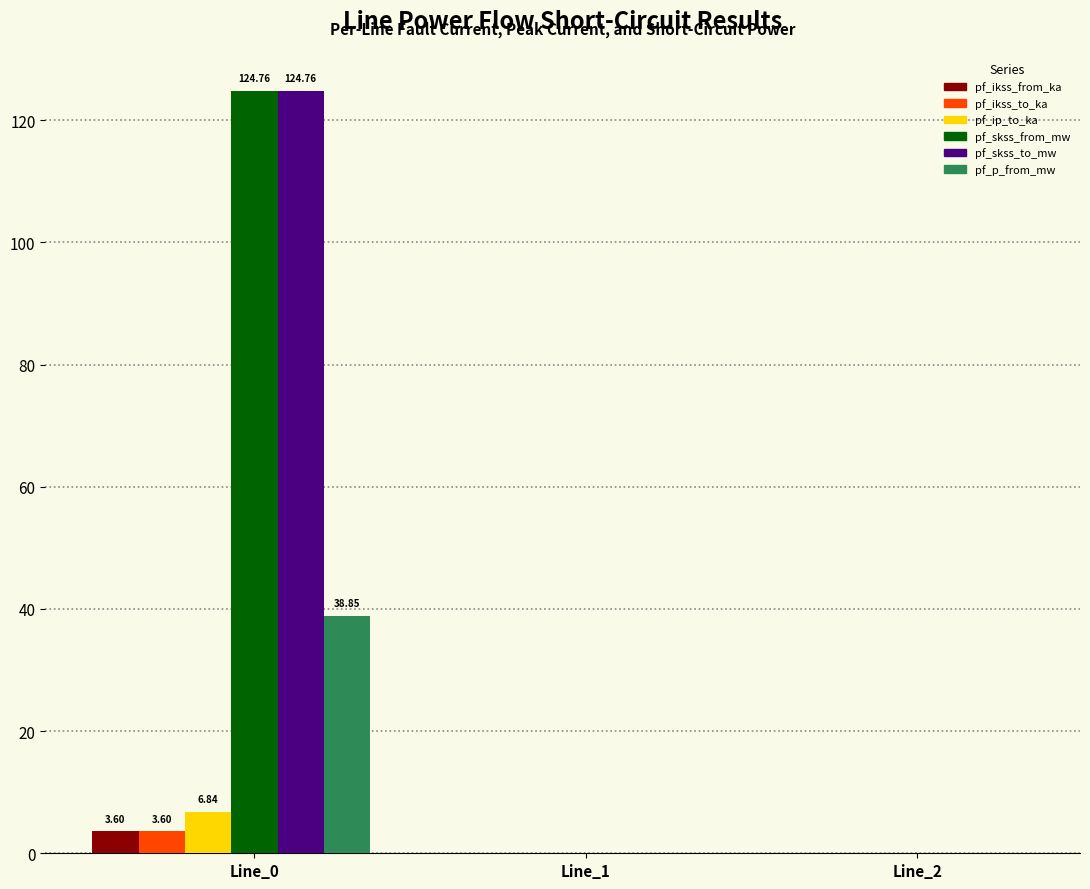

How many categories are shown in the chart?

3